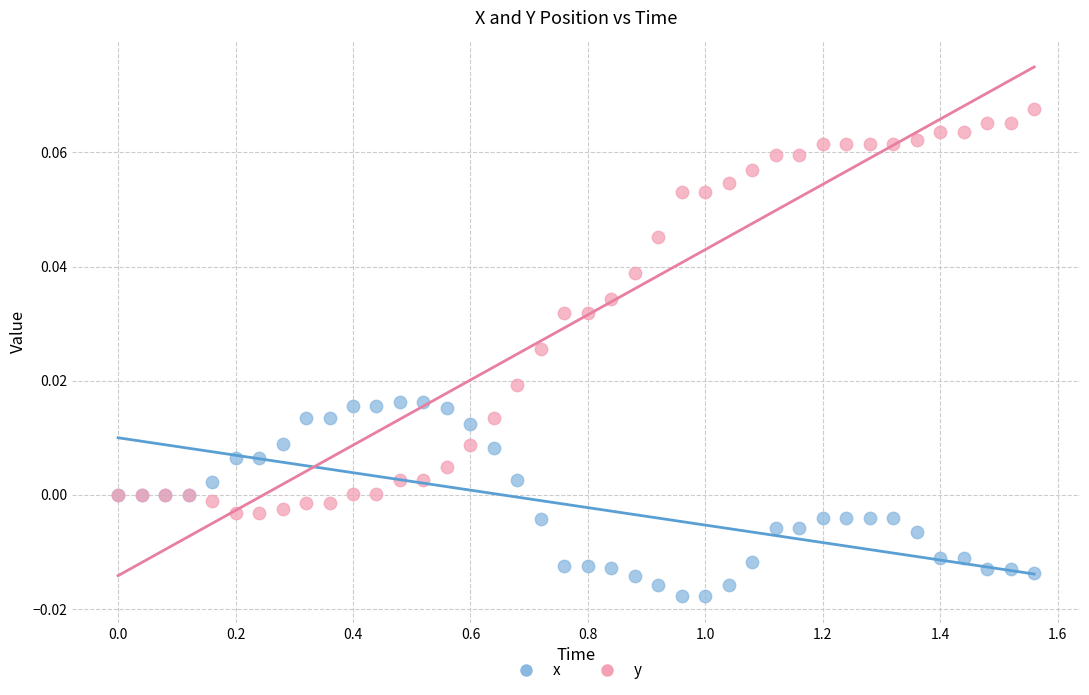

What is the X range (max minus min) for the scatter plot?

1.6